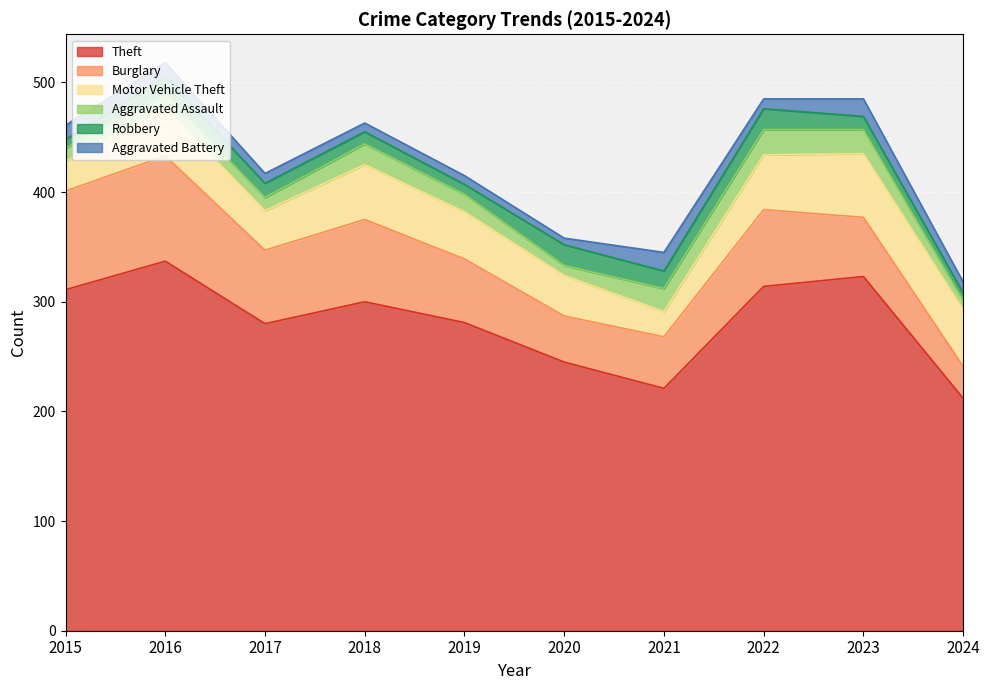

Which has a higher value, 2023 or 2021?

2023